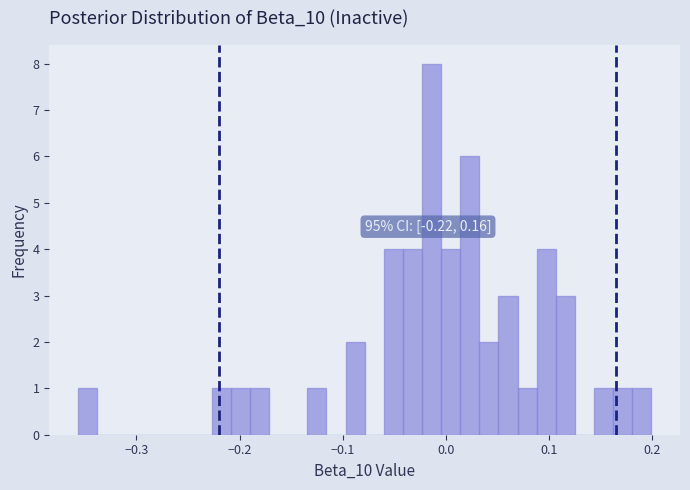

Around what value on the x-axis is the tallest bar? Give the approximate position of its centre, as read against the axis.

-0.01